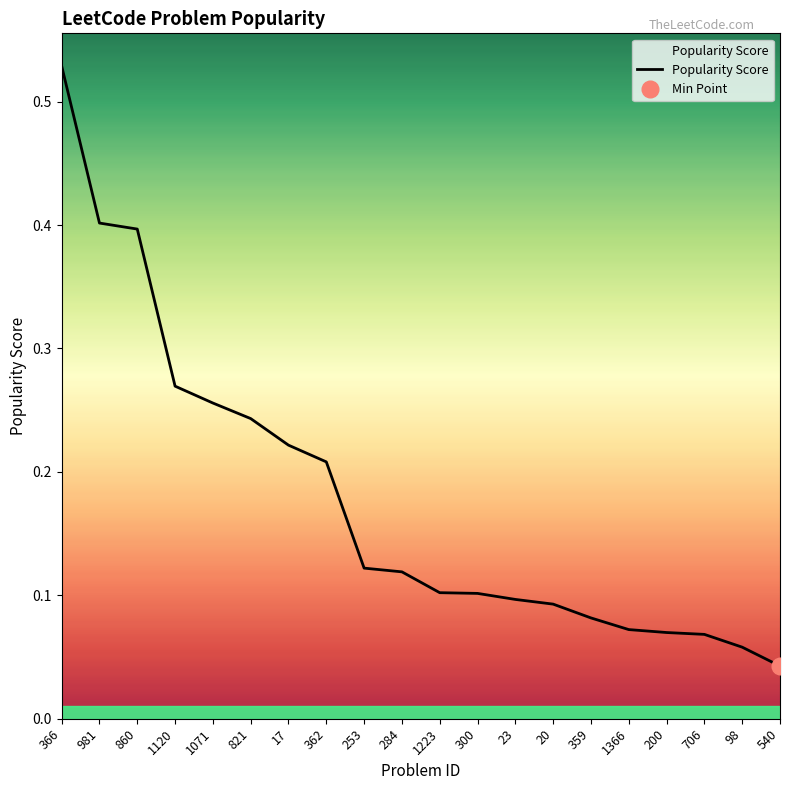

How many series are shown in this chart?

1